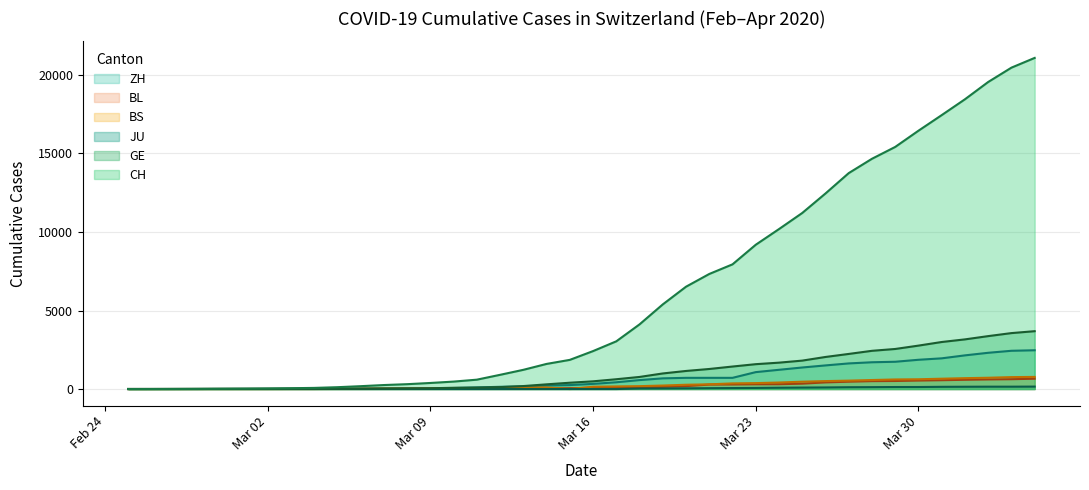

How many categories are shown in the chart?

40